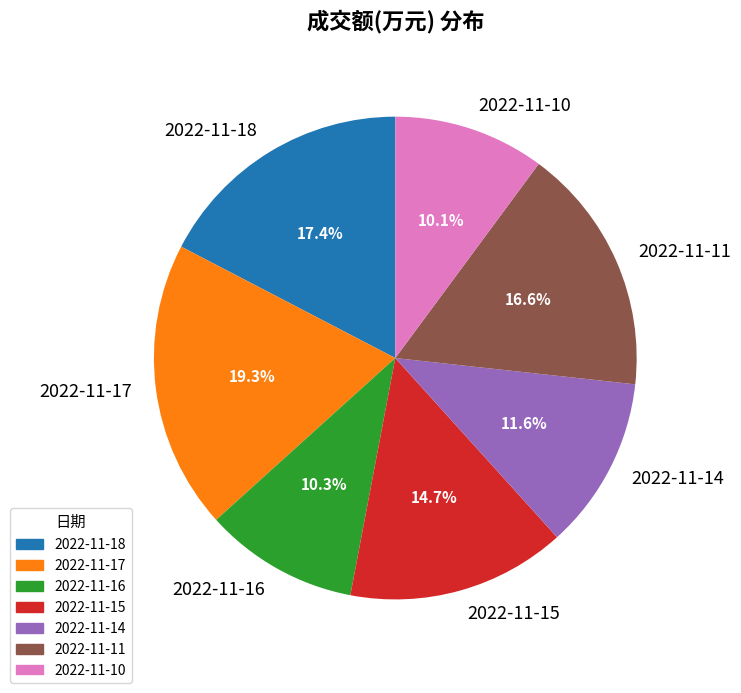

What is the largest slice in the pie chart?

2022-11-17